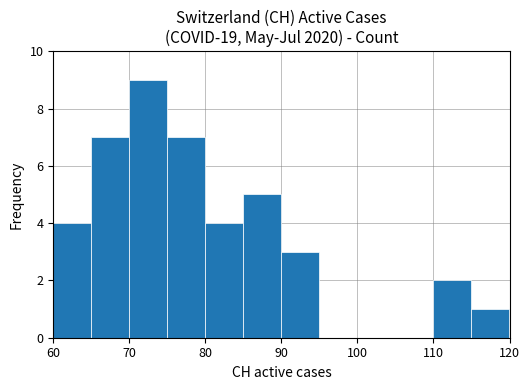

What is the sum of all values?

42